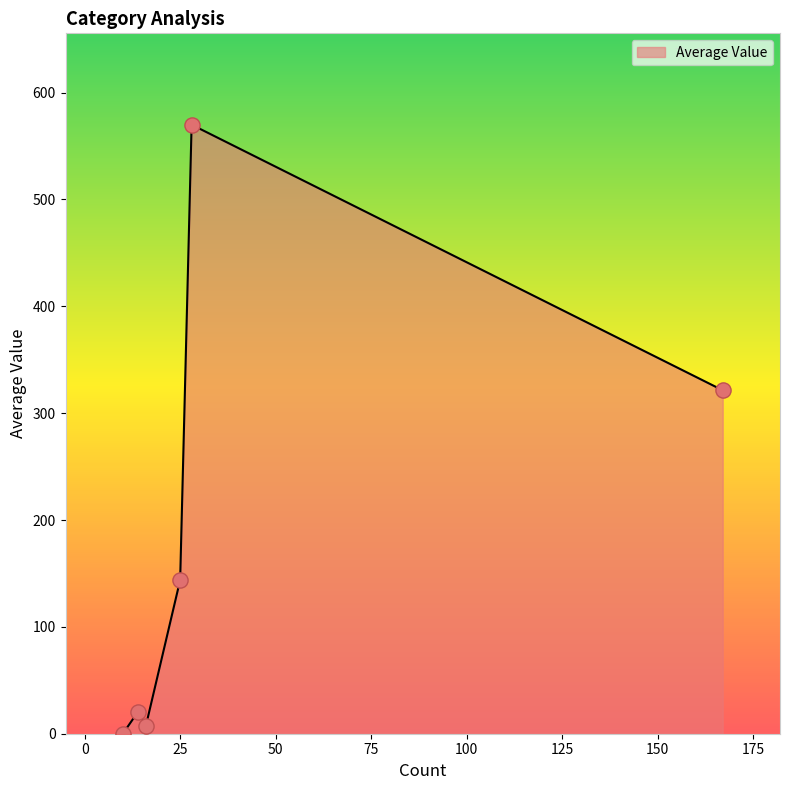

What is the average value?

177.1